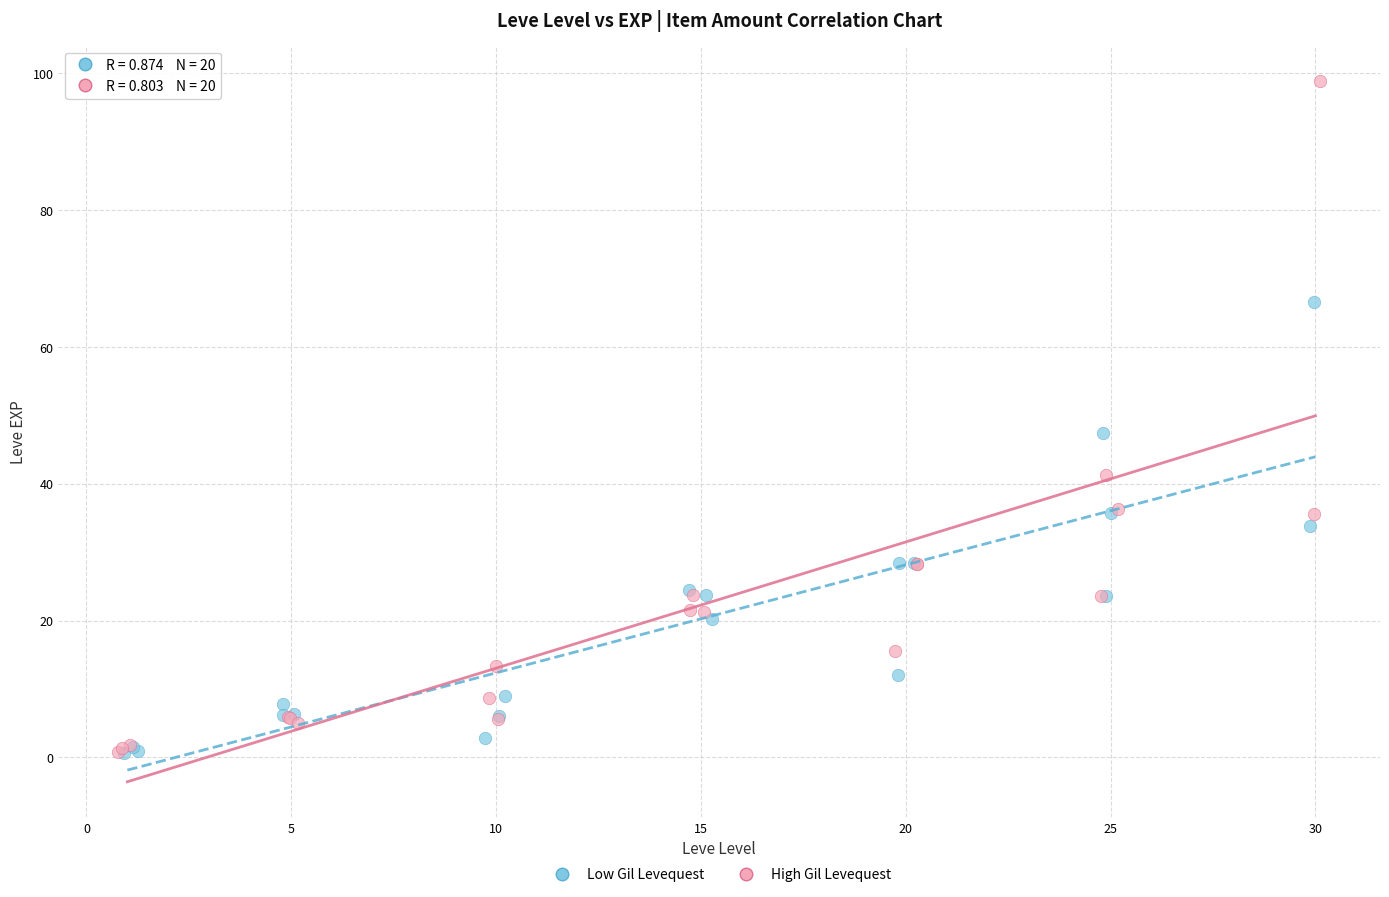

Which series reaches the maximum Y coordinate?

High Gil Levequest